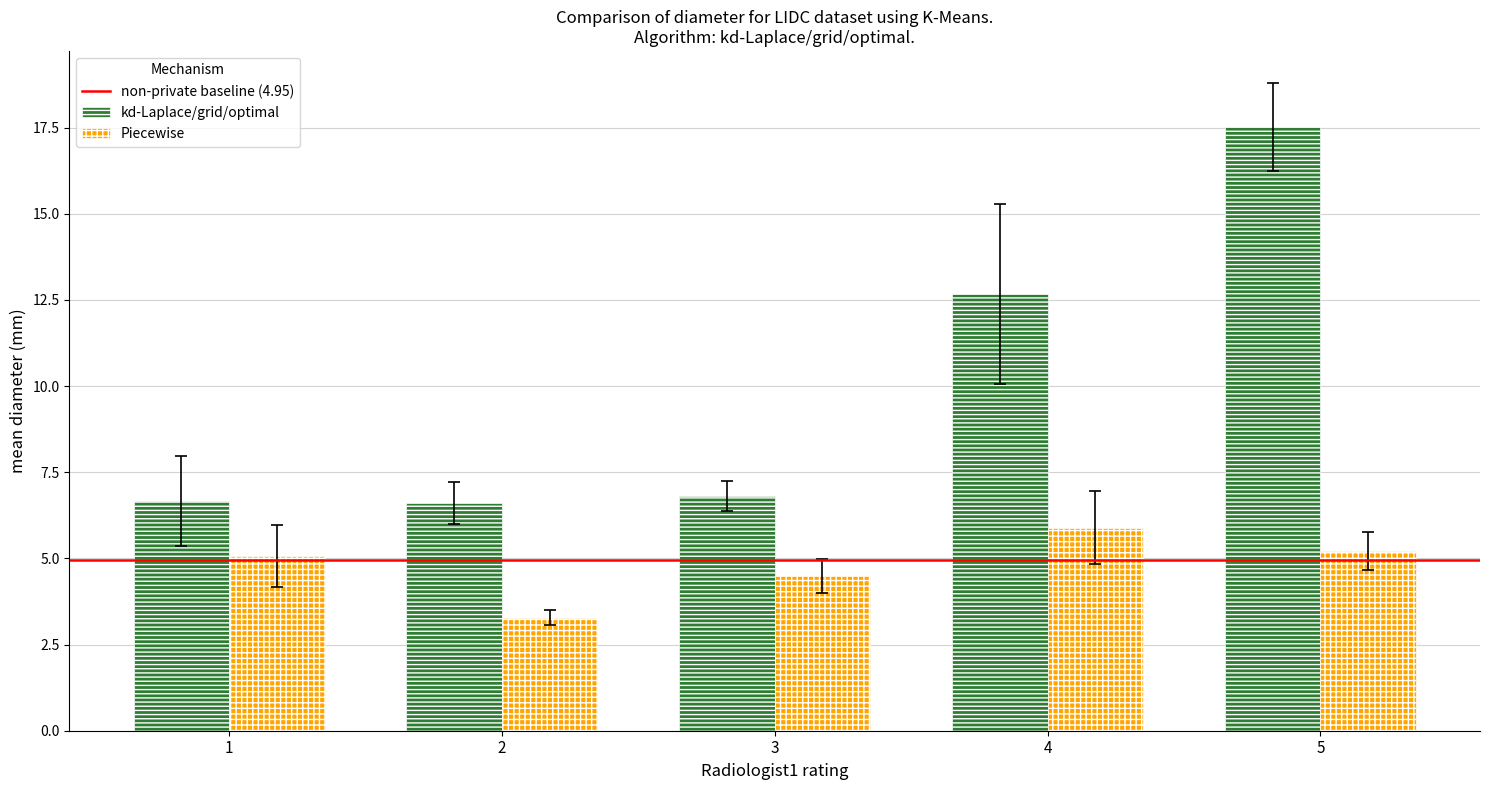

What is the sum of all kd-Laplace/grid/optimal values?

50.3